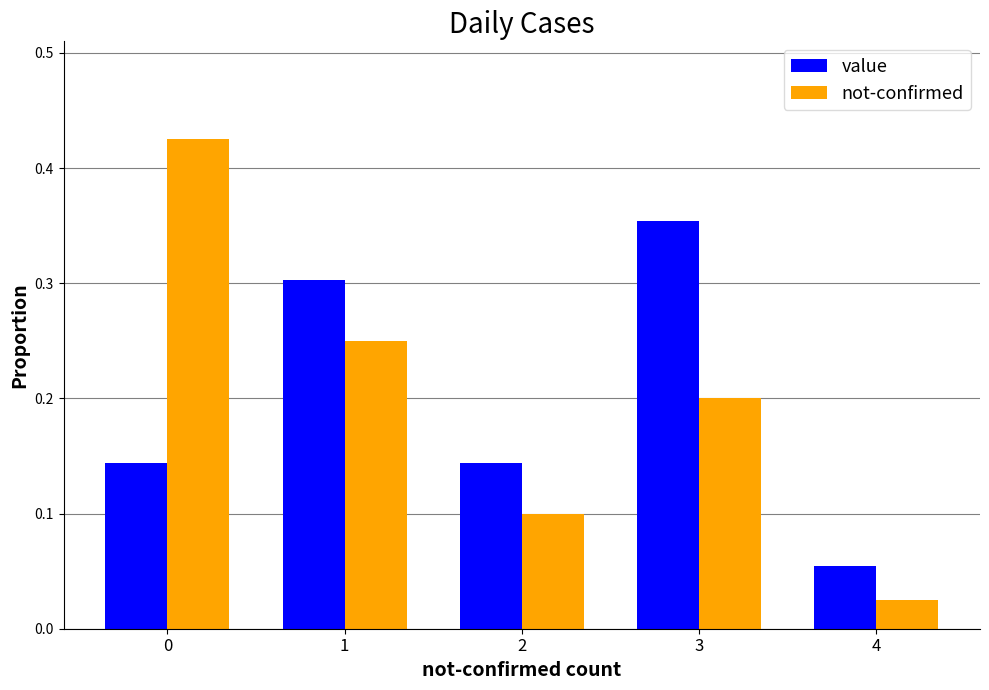

Which category has the lowest value across all series?

4